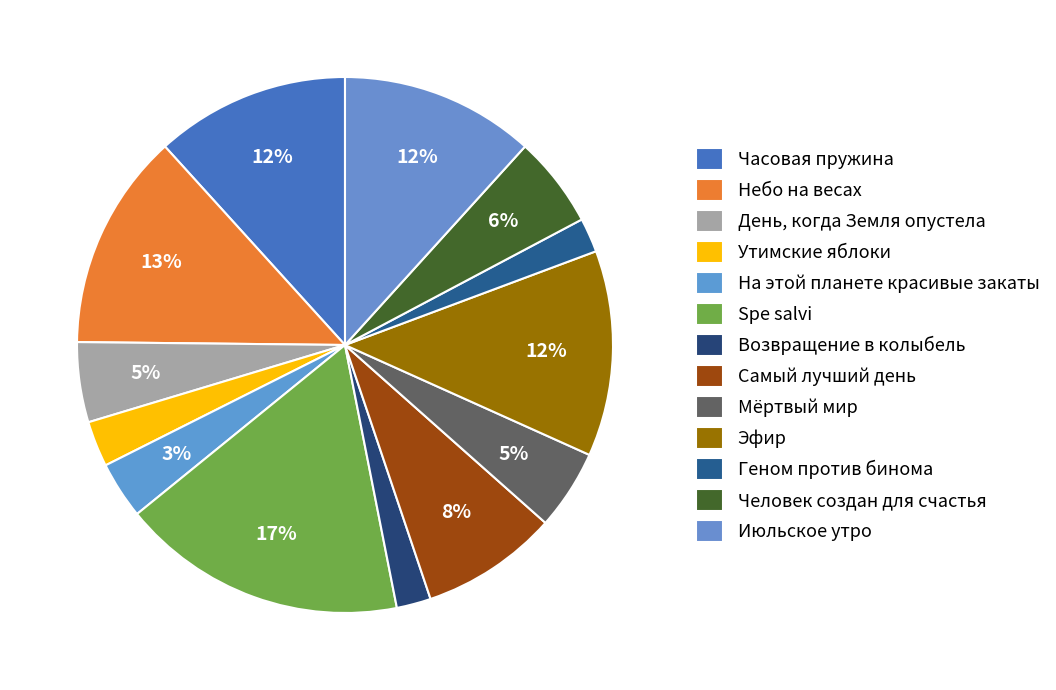

Does Возвращение в колыбель represent more than half of the total?

No